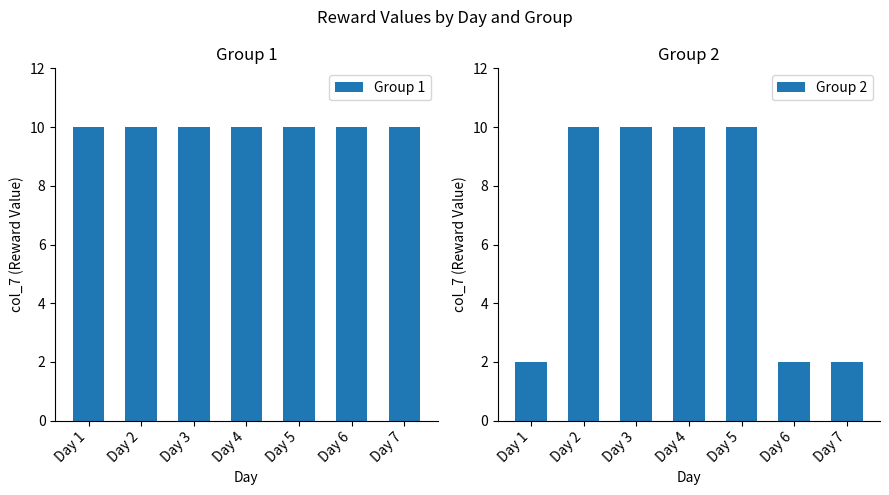

At which category is the sum across all series the highest?

Day 2